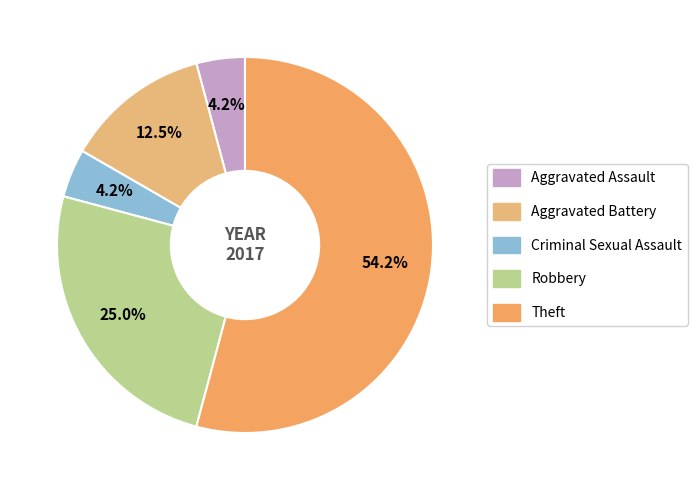

To the nearest percent, what percentage of the pie is Theft?

54%